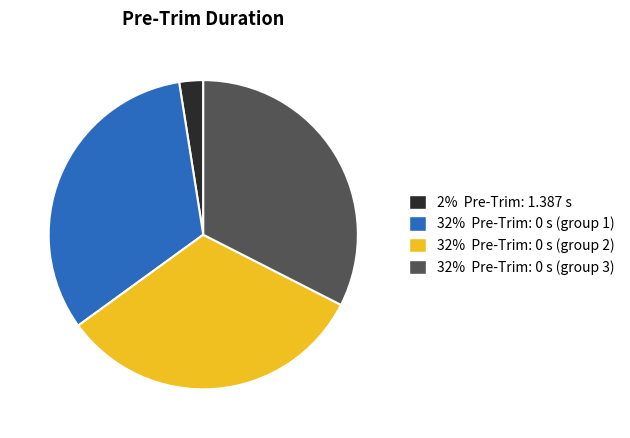

Is the sum of 32% Pre-Trim: 0 s (group 2) and 32% Pre-Trim: 0 s (group 3) greater than half?

Yes